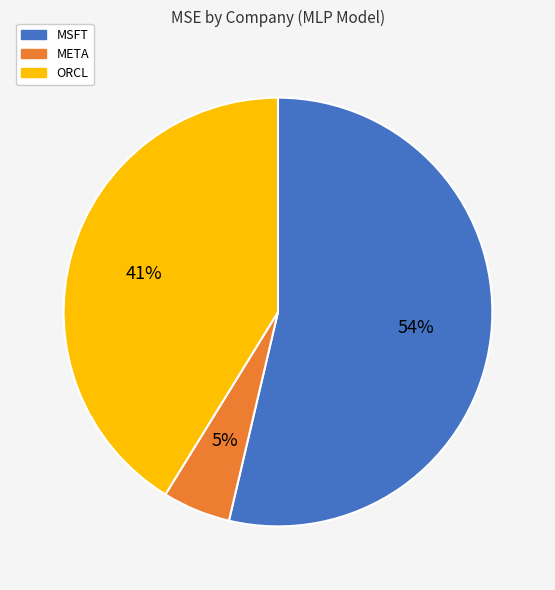

To the nearest percent, what is the difference between the ORCL and META slice percentages?

36%